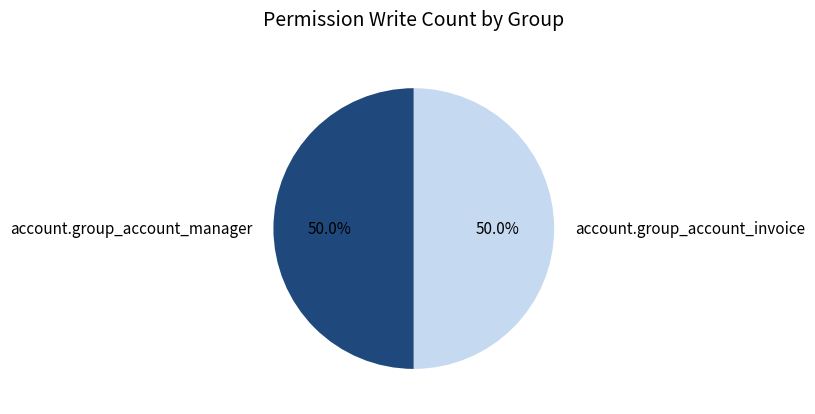

What percentage is NOT represented by account.group_account_manager?

50.0%